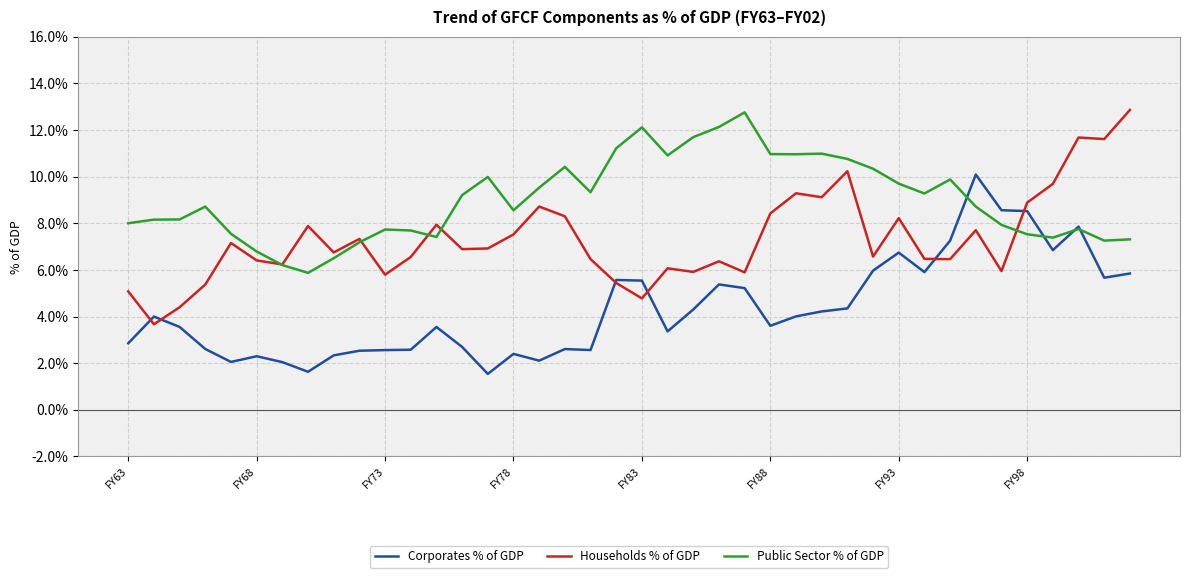

What is the smallest value displayed?

1.5